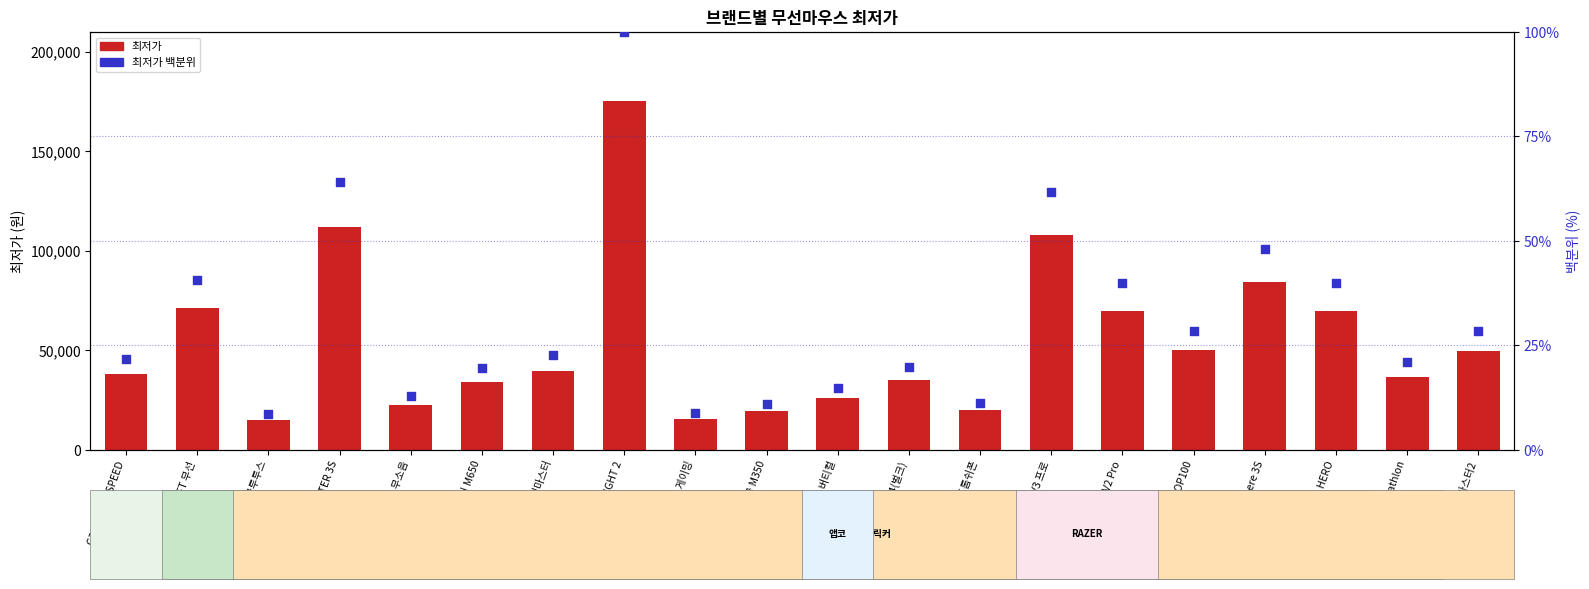

Which series has the largest total across all categories?

최저가